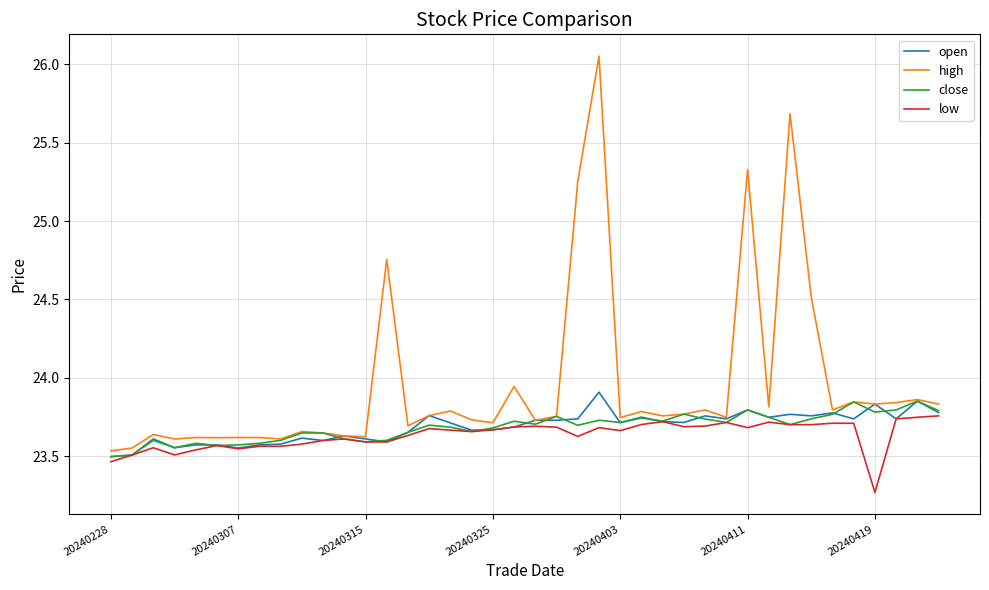

True or false: close has more than 1 points higher than both neighbors.

True